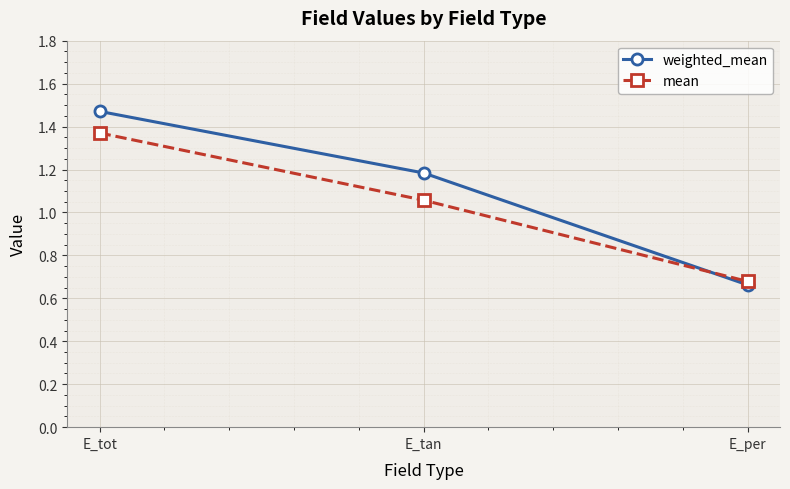

Where does the mean series first go above 1?

E_tot